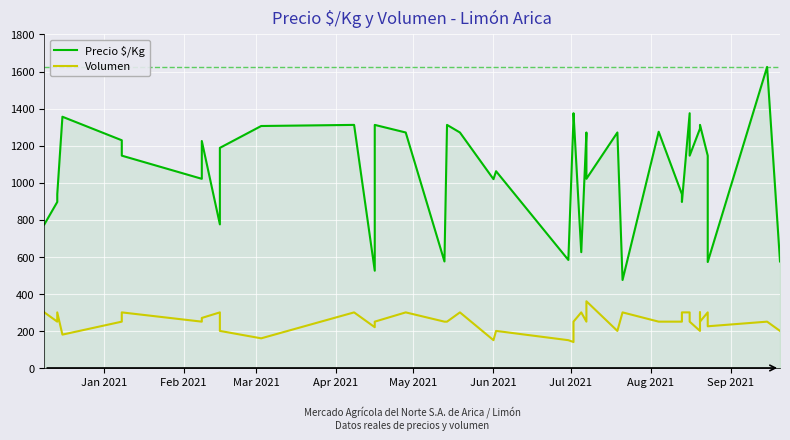

Where does the Volumen series first go above 250?

Jan 2021